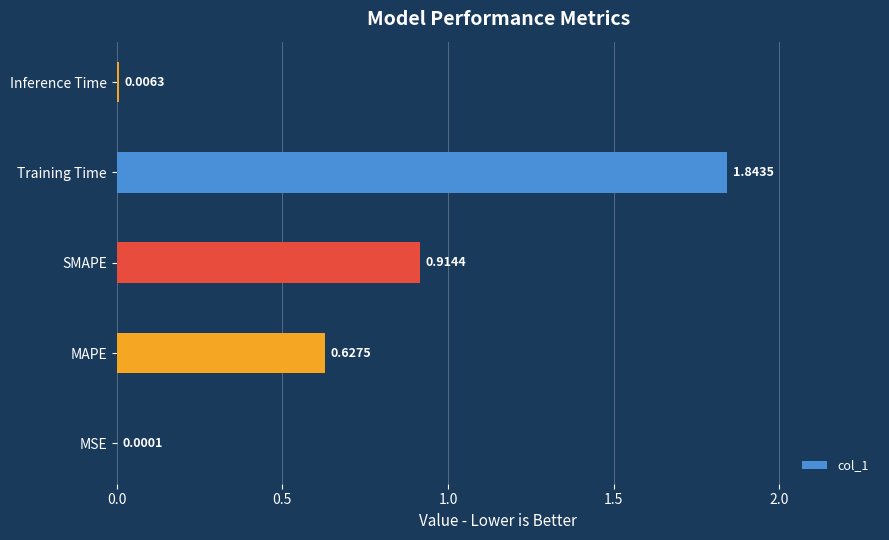

What is the sum of the values at Training Time and MAPE?

2.5